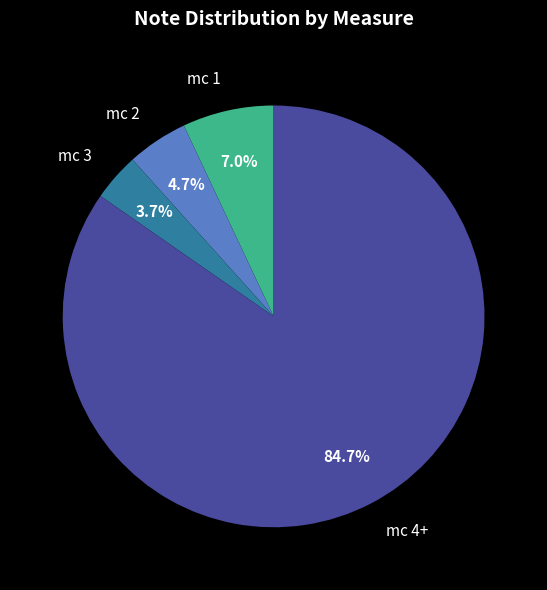

Which has a higher value, mc 1 or mc 3?

mc 1